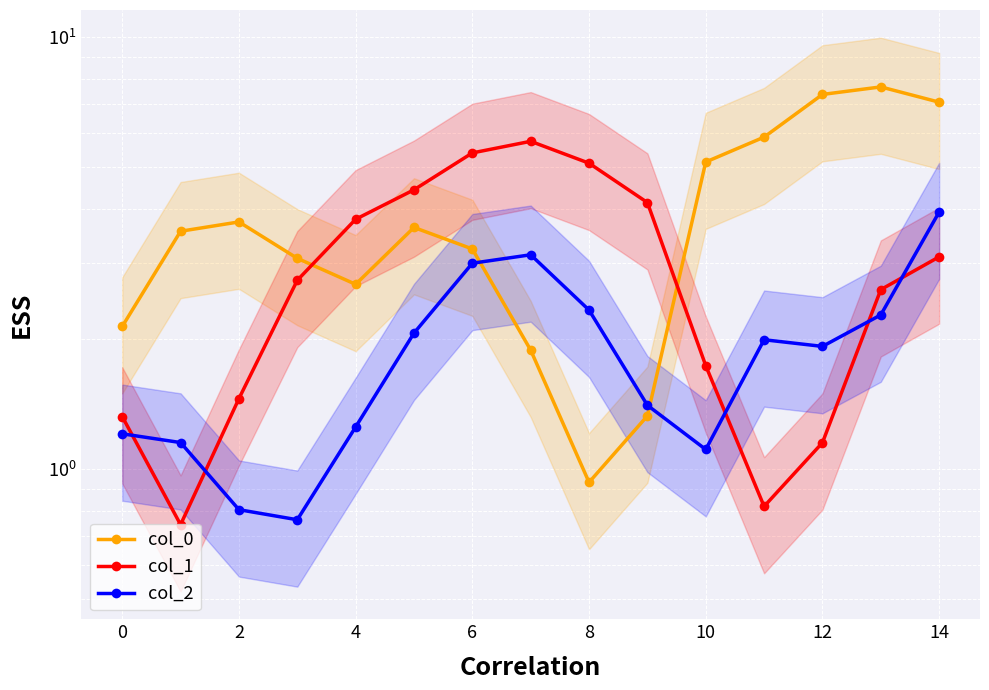

True or false: col_0 and col_2 cross at least once.

True